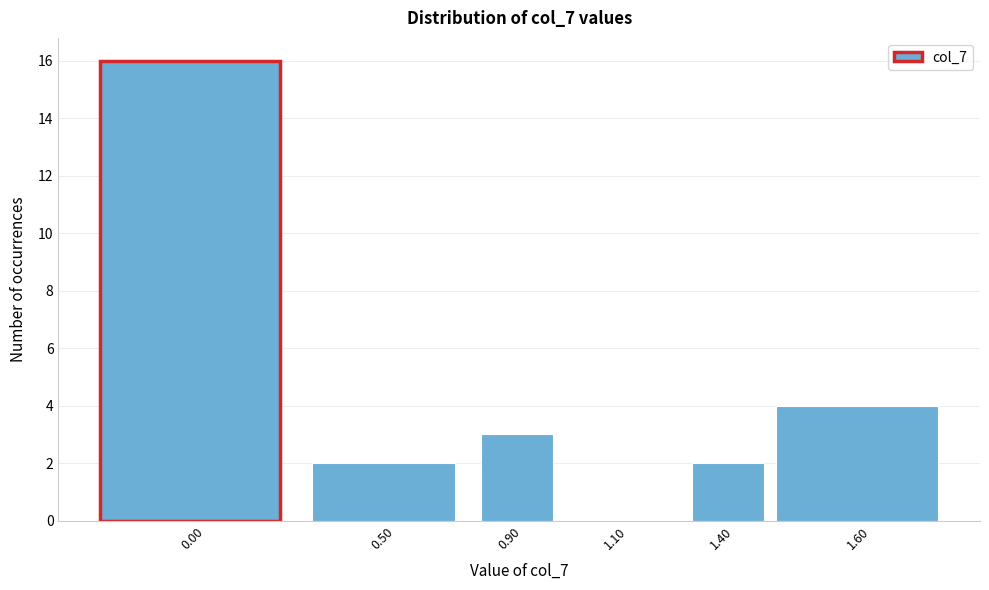

Reading left to right, what are all the values shown in this chart?

0.00=16	0.50=2	0.90=3	1.10=0	1.40=2	1.60=4